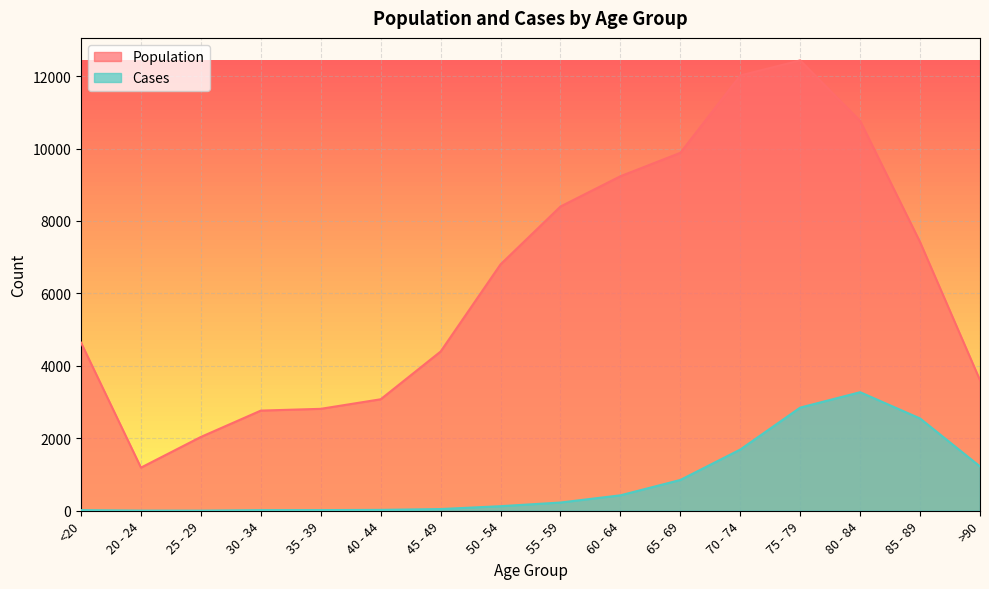

What is the minimum value shown in the chart?

3